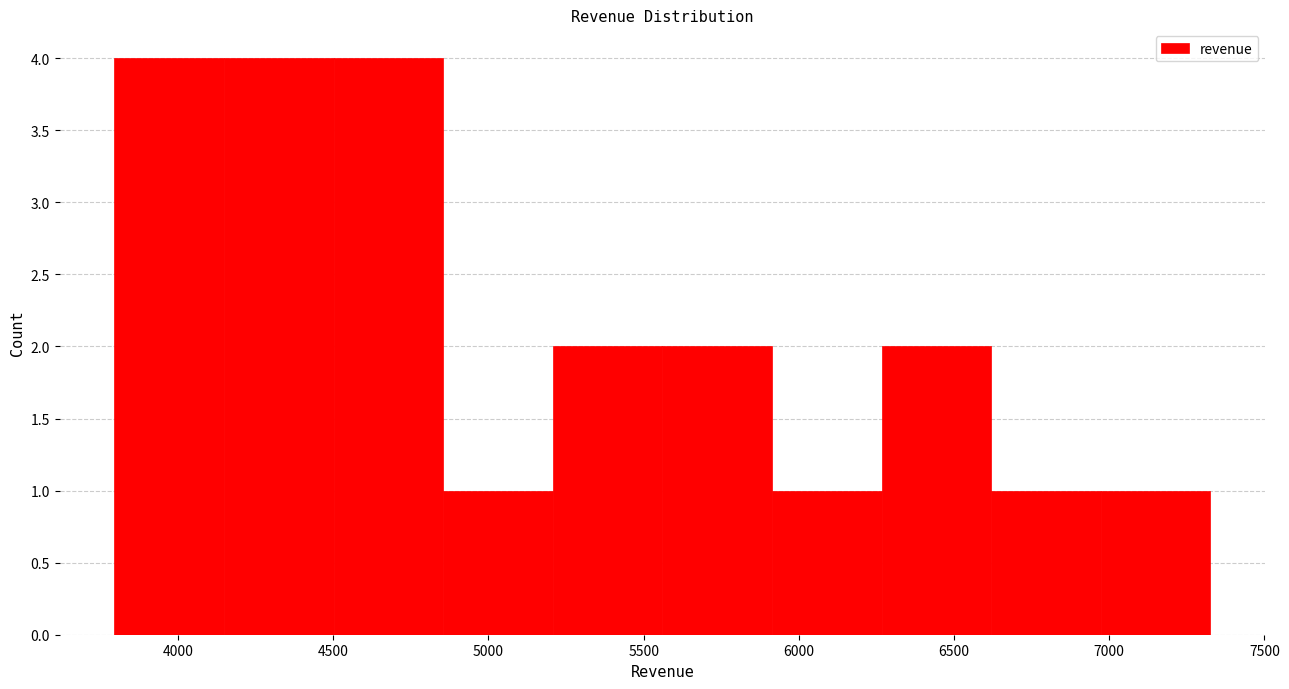

Reading left to right, list every bar in this chart as the range it spans on the x-axis followed by its height. Neither the bar edges nor the heights are printed on the chart, so give them approximately, as read against the axes.

3800 to 4150: 4
4150 to 4500: 4
4500 to 4850: 4
4850 to 5200: 1
5200 to 5550: 2
5550 to 5900: 2
5900 to 6250: 1
6250 to 6600: 2
6600 to 6950: 1
6950 to 7350: 1